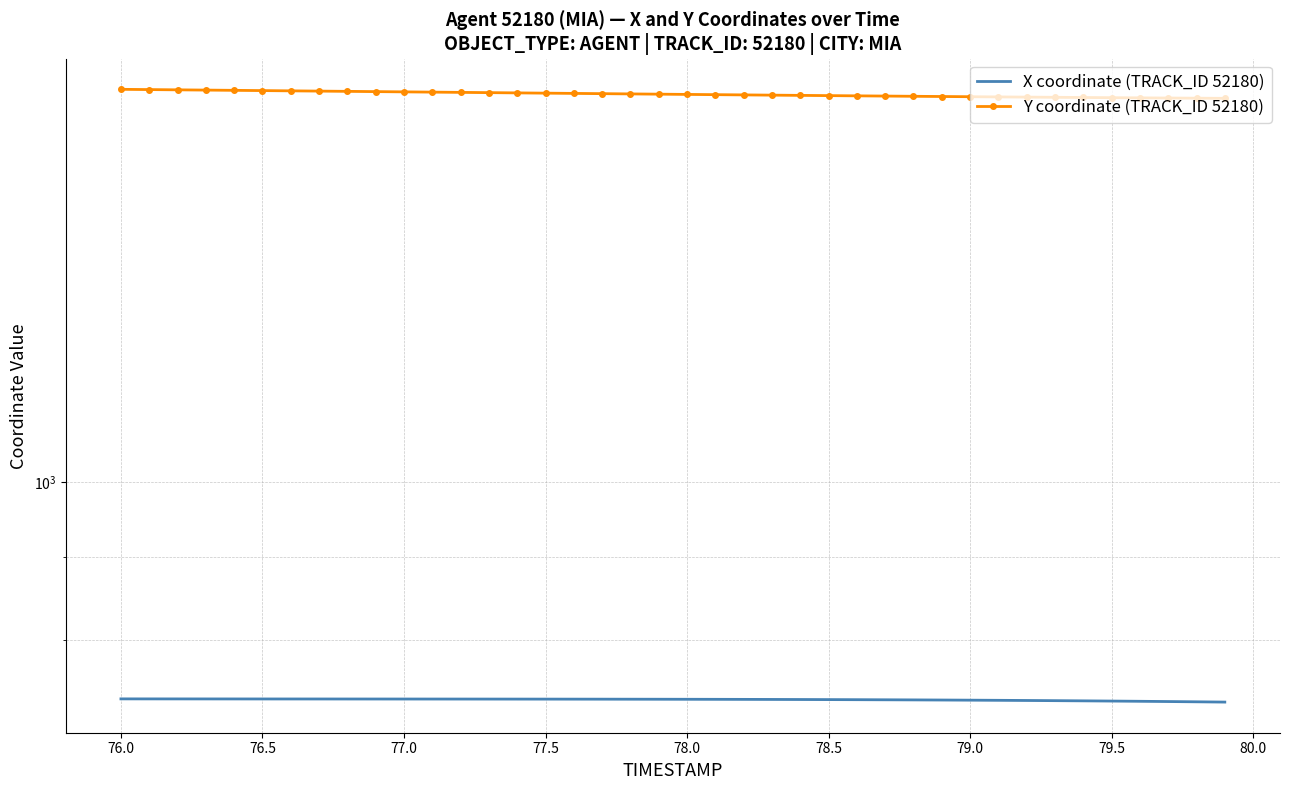

What is the value of the Y coordinate (TRACK_ID 52180) point at the 28th from the left?

1730.5